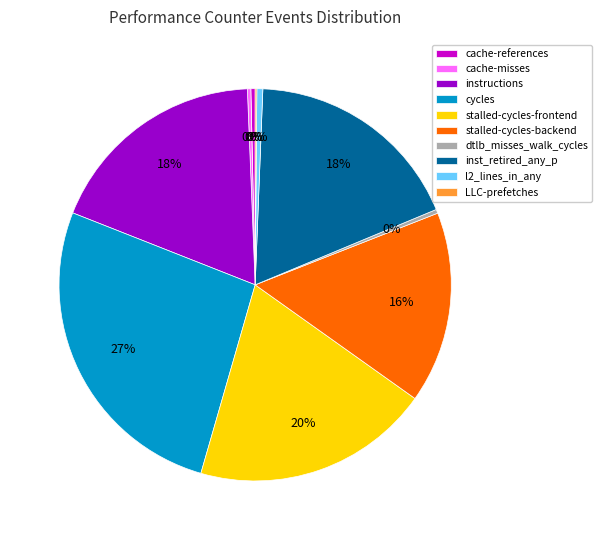

To the nearest percent, what is the combined percentage of stalled-cycles-backend and cache-misses?

16%